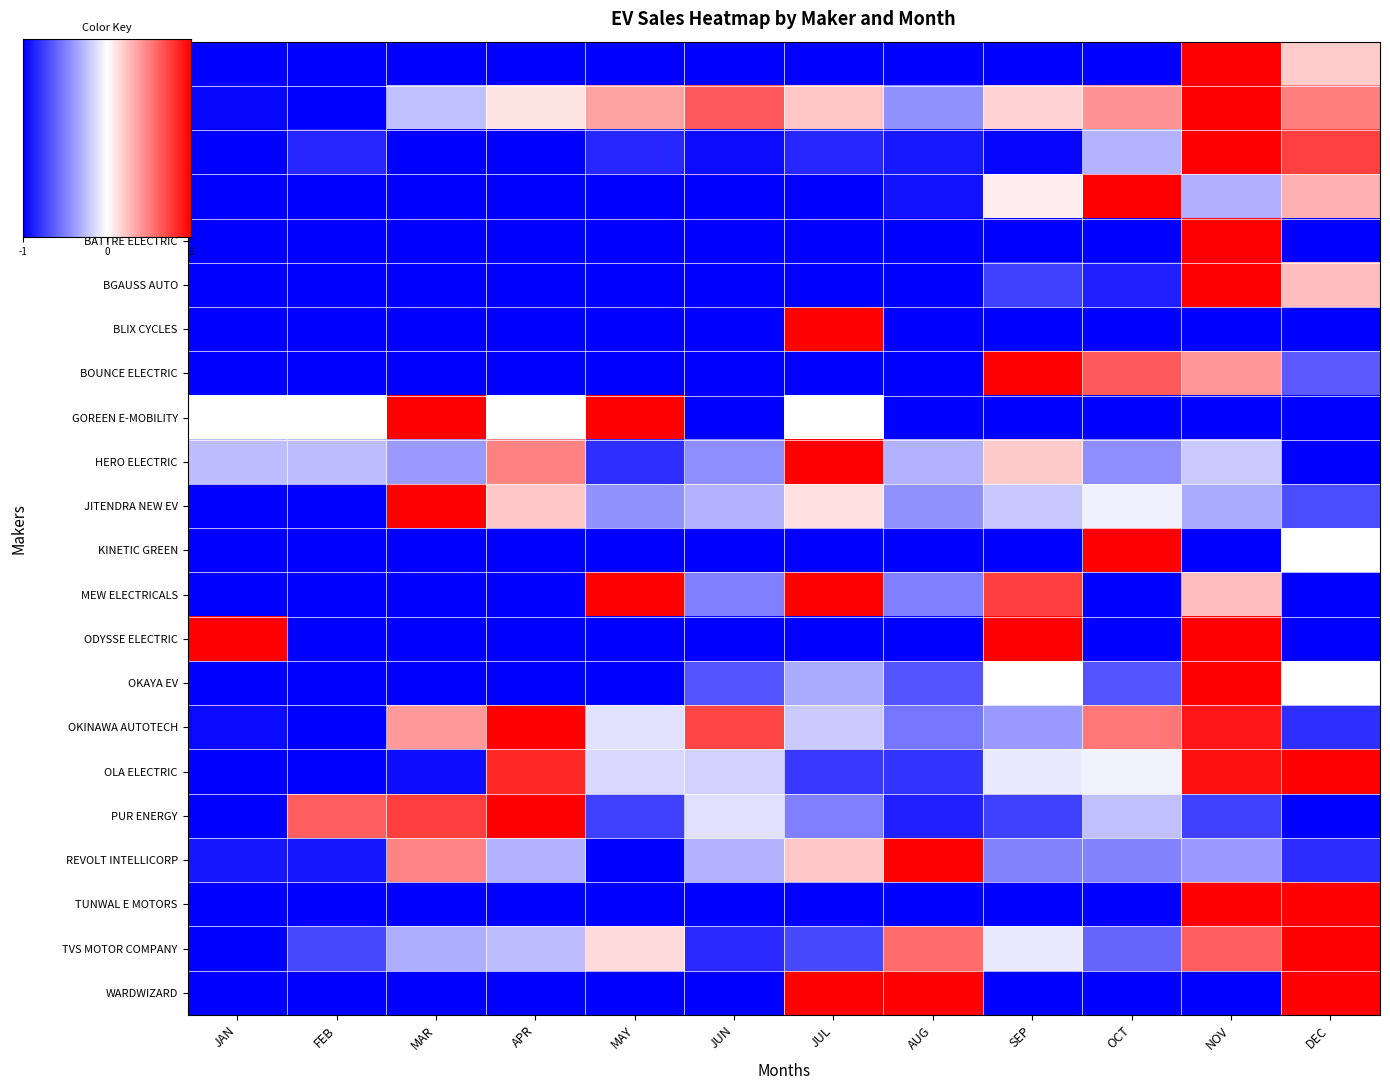

Between OCT and DEC, which series saw the biggest shift?

TUNWAL E MOTORS